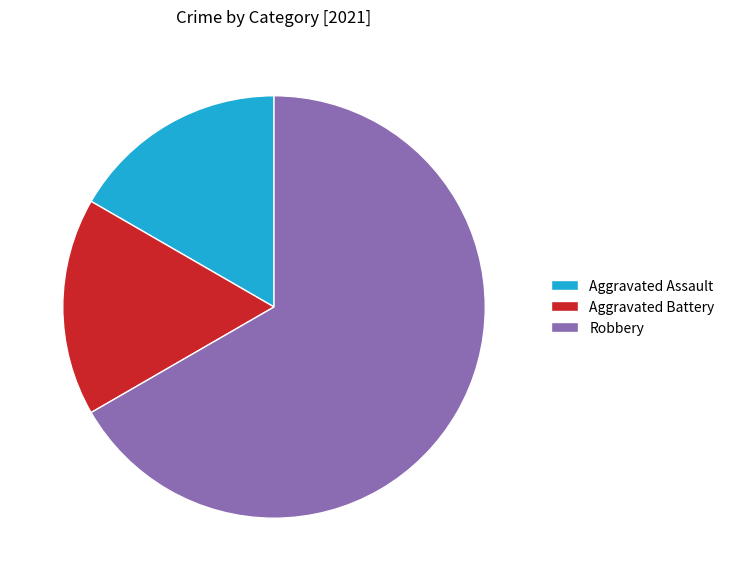

The Robbery slice represents 55% of the pie. True or false?

False